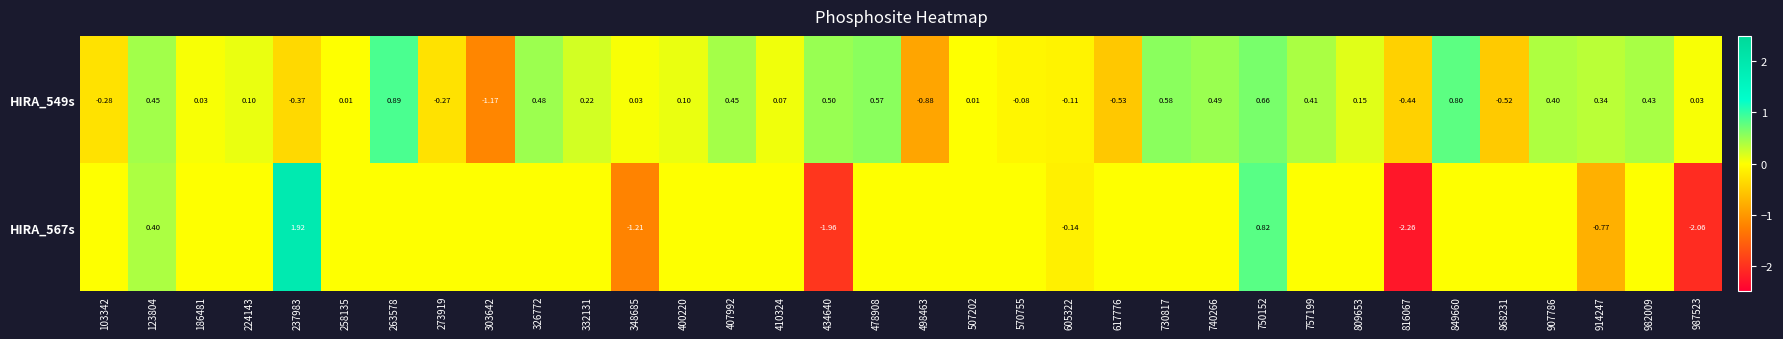

What is the minimum value shown in the chart?

-2.3